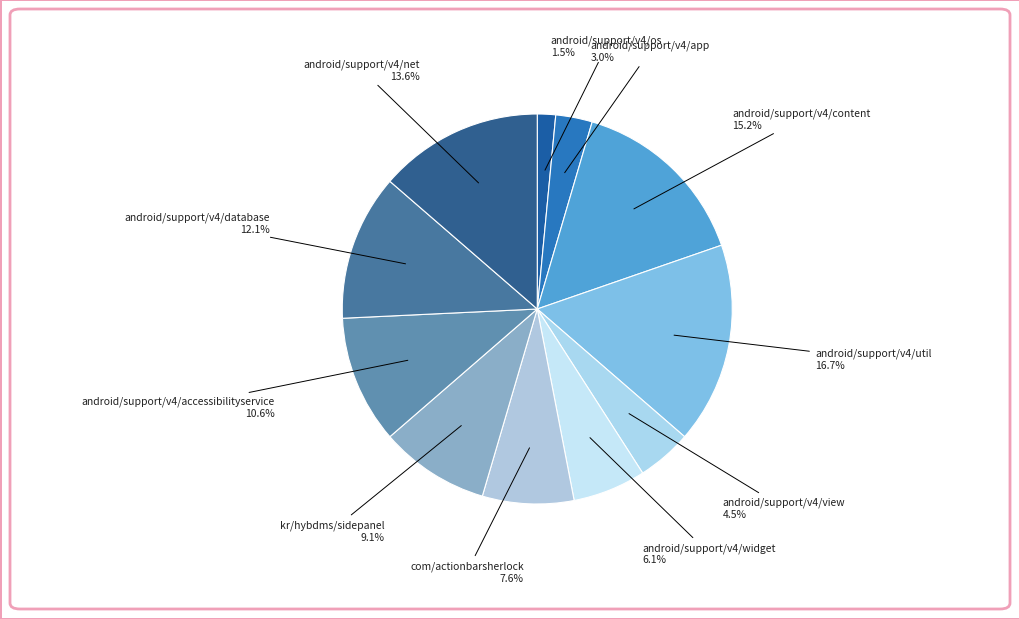

How many slices are in this pie chart?

11